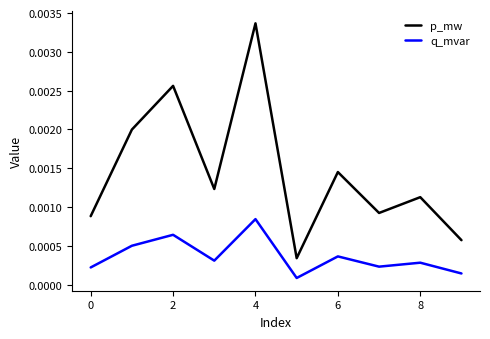

Which series has the largest total across all categories?

p_mw